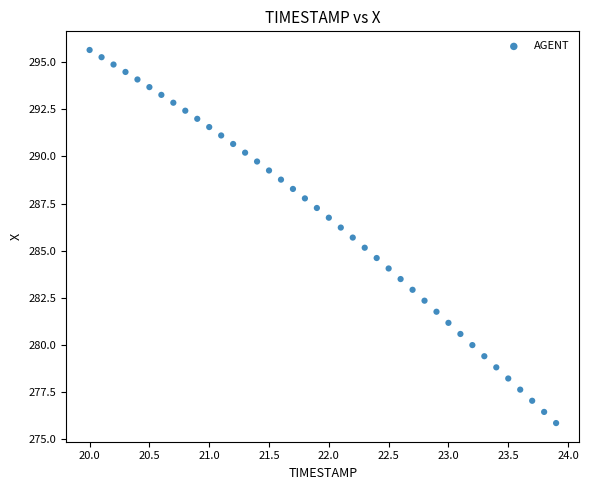

What is the range of X values (max minus min)?

3.9